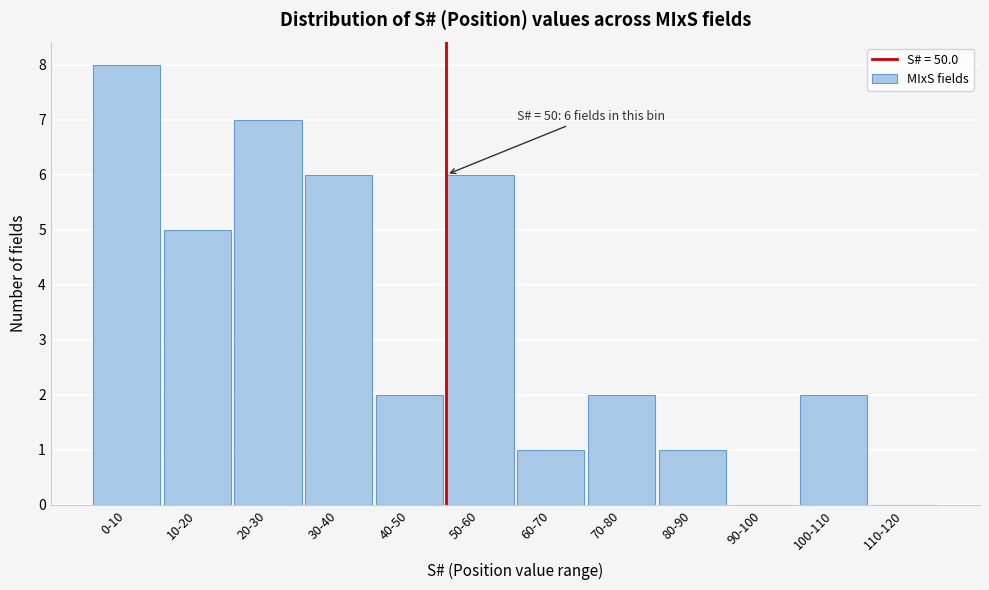

Reading left to right, list all the values displayed in this chart.

0-10=8	10-20=5	20-30=7	30-40=6	40-50=2	50-60=6	60-70=1	70-80=2	80-90=1	90-100=0	100-110=2	110-120=0